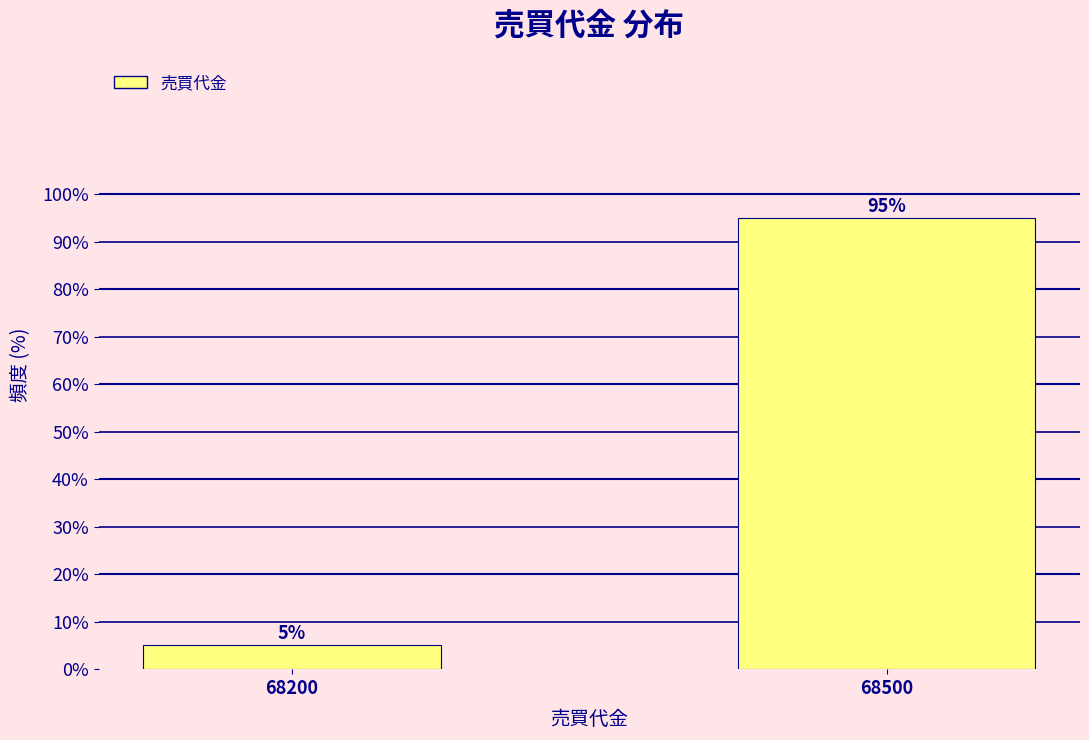

Reading left to right, list all the values displayed in this chart.

5	95